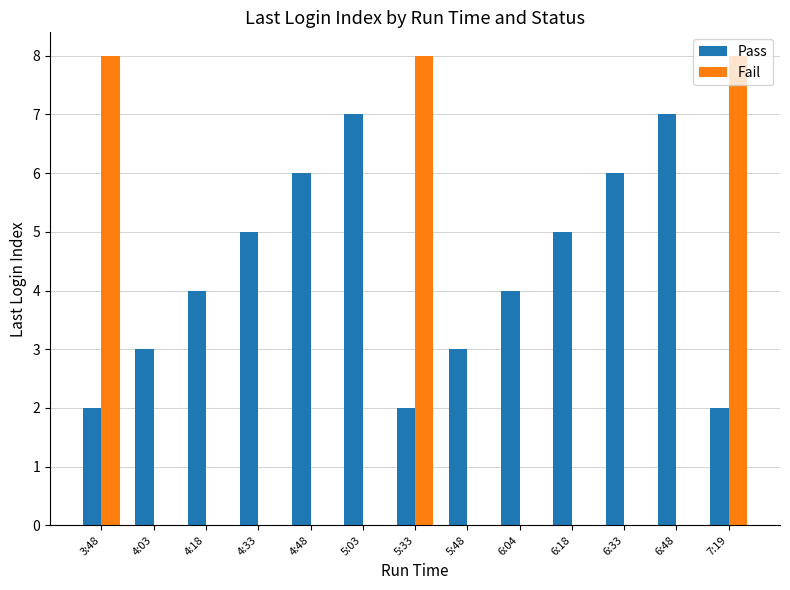

Reading left to right, what are all the values shown in this chart?

Pass: 3:48=2	4:03=3	4:18=4	4:33=5	4:48=6	5:03=7	5:33=2	5:48=3	6:04=4	6:18=5	6:33=6	6:48=7	7:19=2
Fail: 3:48=8	4:03=0	4:18=0	4:33=0	4:48=0	5:03=0	5:33=8	5:48=0	6:04=0	6:18=0	6:33=0	6:48=0	7:19=8